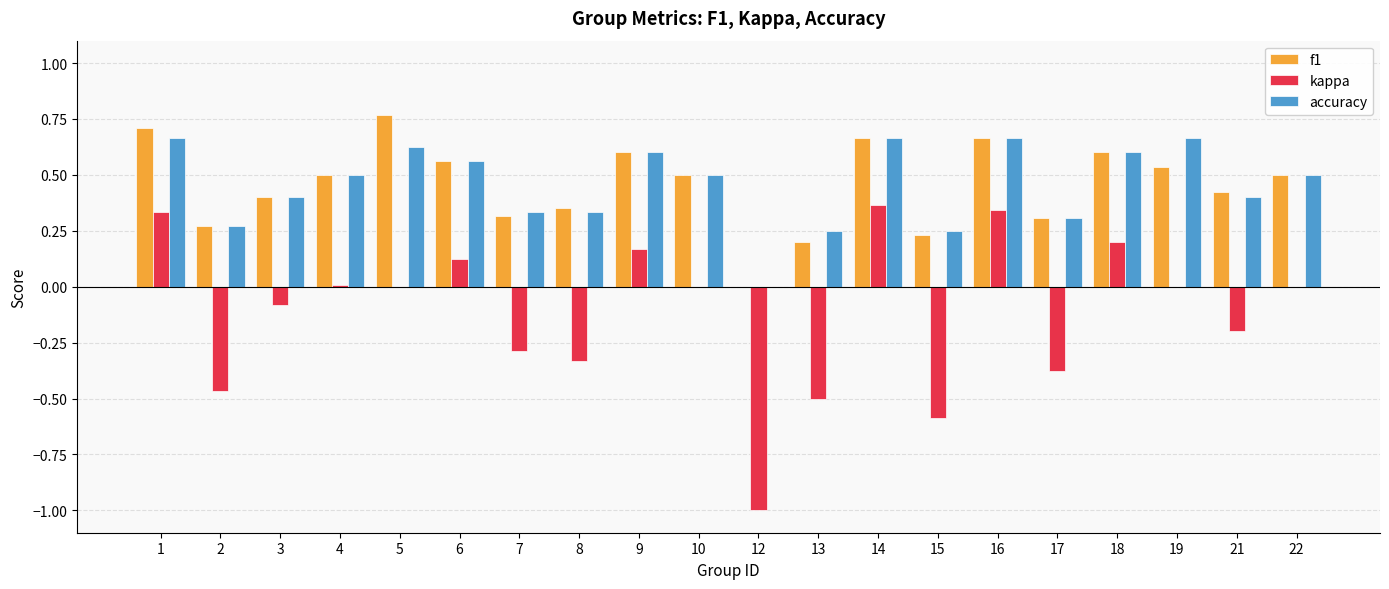

Which series changed the most between 9 and 10?

kappa